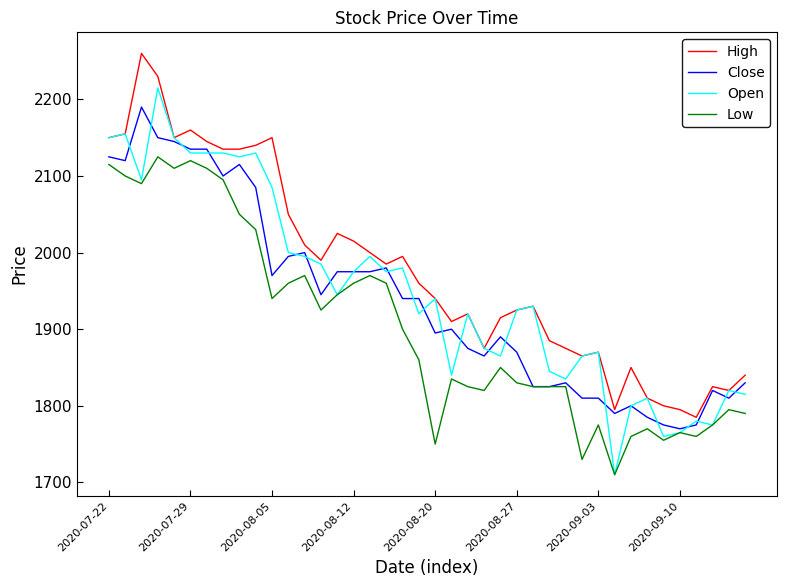

Which series has the widest spread of values?

Open